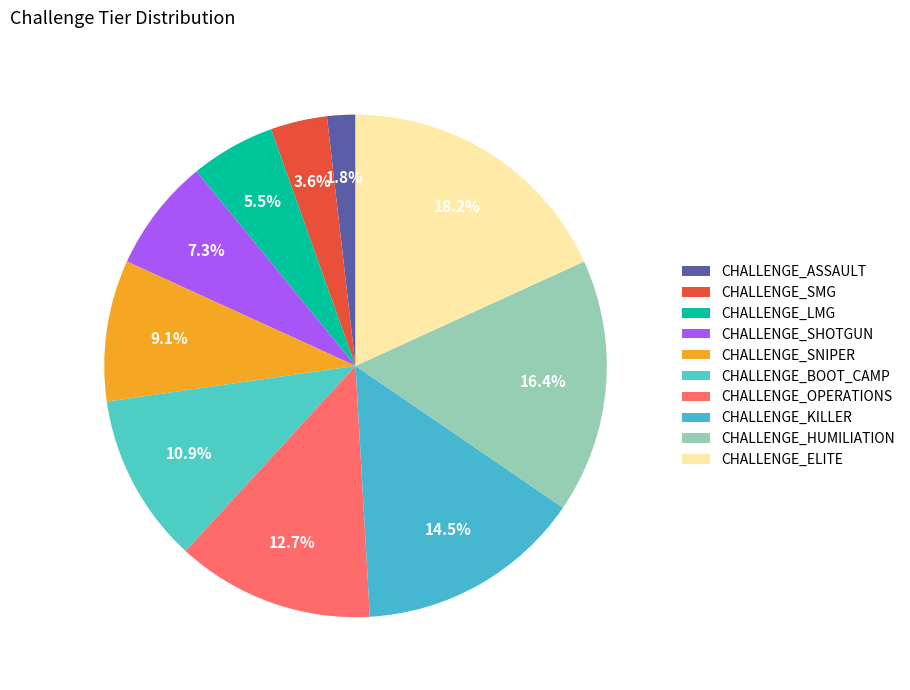

To the nearest percent, what portion does CHALLENGE_OPERATIONS represent?

13%